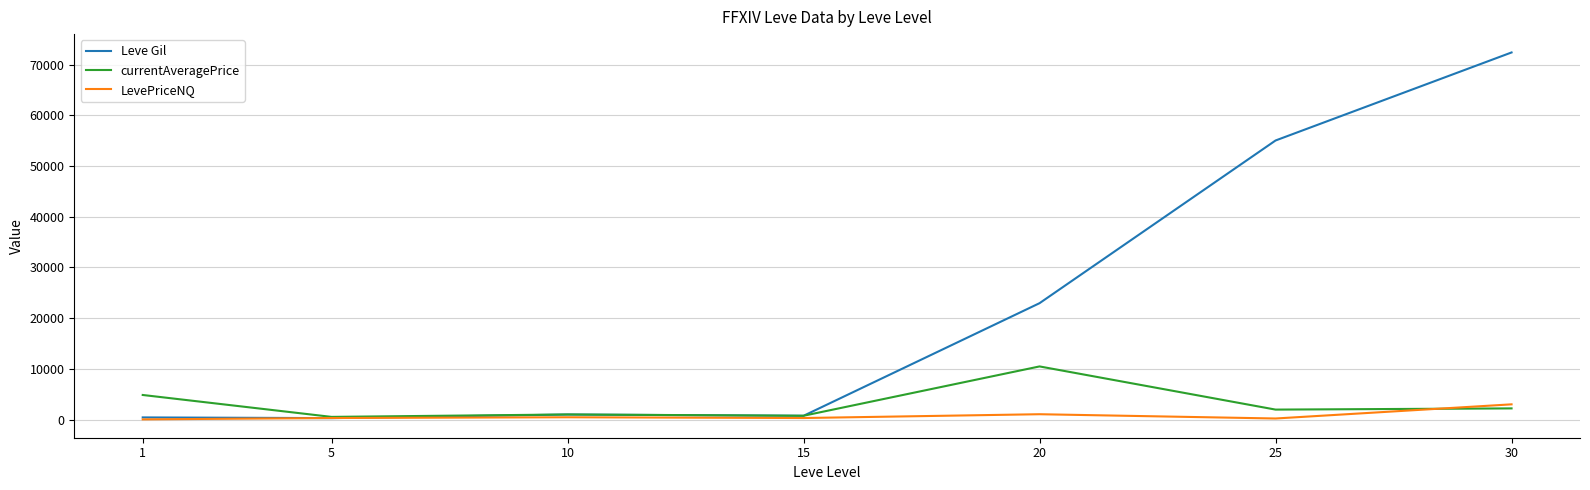

At how many categories does at least one series exceed 8113?

3